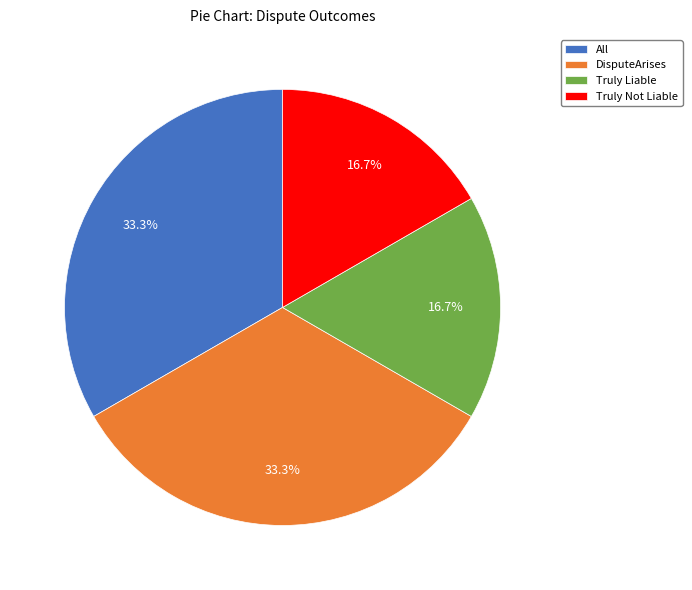

The All slice represents 28% of the pie. True or false?

False